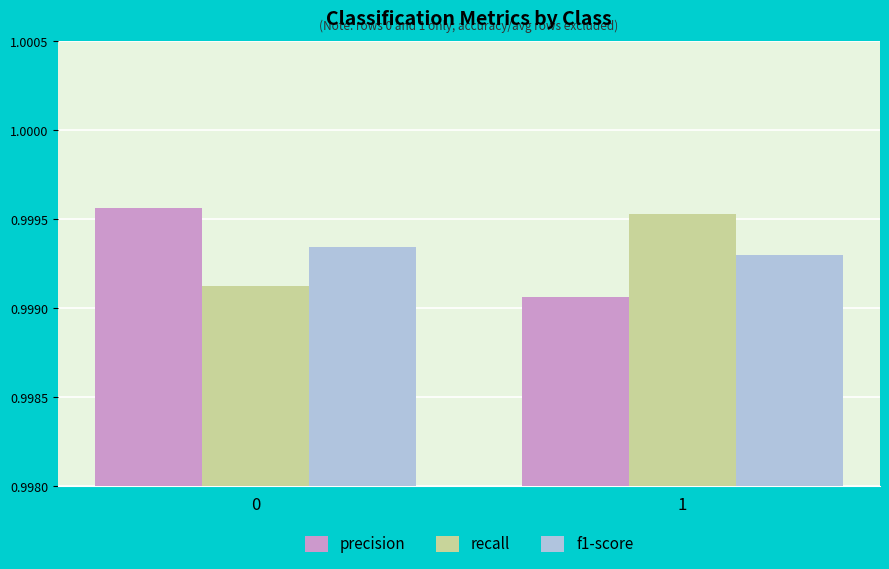

What are all the series names shown in the legend?

precision, recall, f1-score